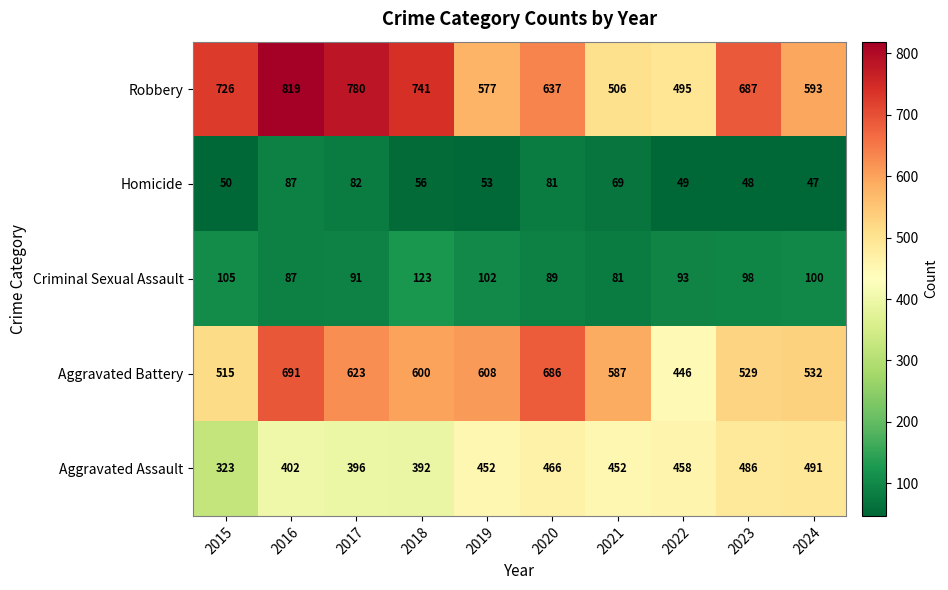

The value of Aggravated Assault at 2020 is 751. True or false?

False